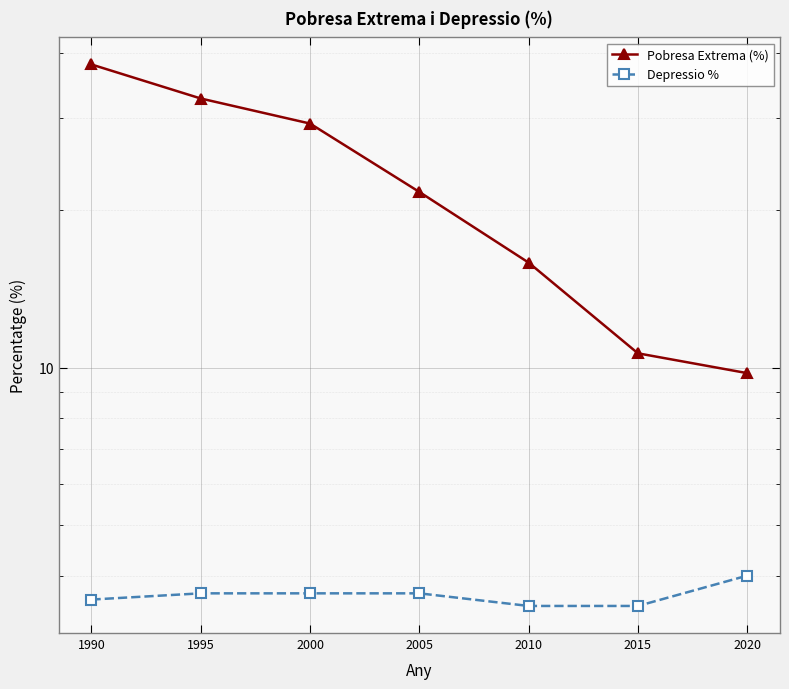

What is the difference between the second highest and minimum values in the Pobresa Extrema (%) series?

23.0